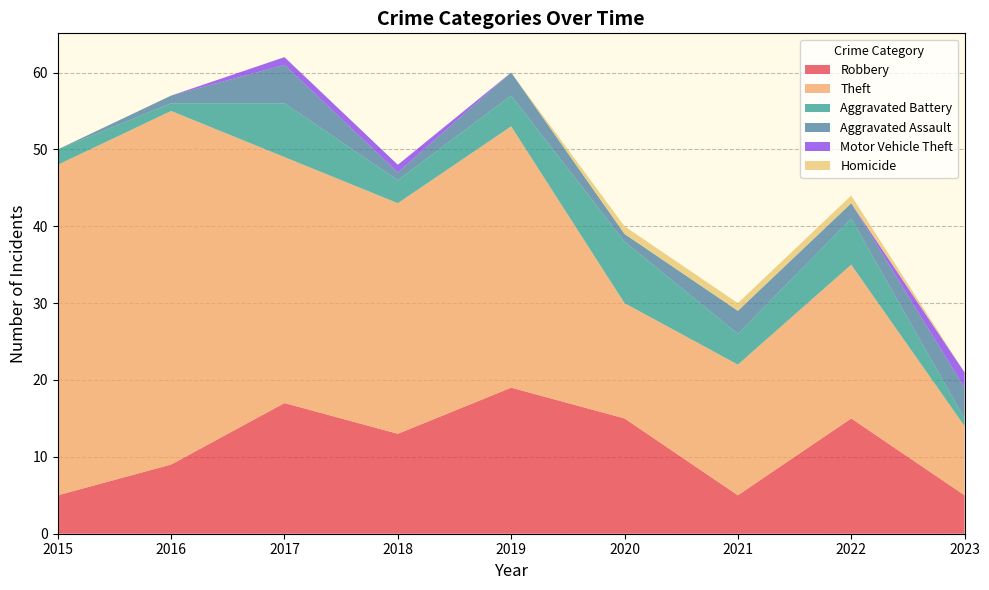

Reading right to left, what are all the values shown in this chart?

Robbery: 5	15	5	15	19	13	17	9	5
Theft: 9	20	17	15	34	30	32	46	43
Aggravated Battery: 1	6	4	8	4	3	7	1	2
Aggravated Assault: 4	2	3	1	3	1	5	1	0
Motor Vehicle Theft: 2	0	0	0	0	1	1	0	0
Homicide: 0	1	1	1	0	0	0	0	0